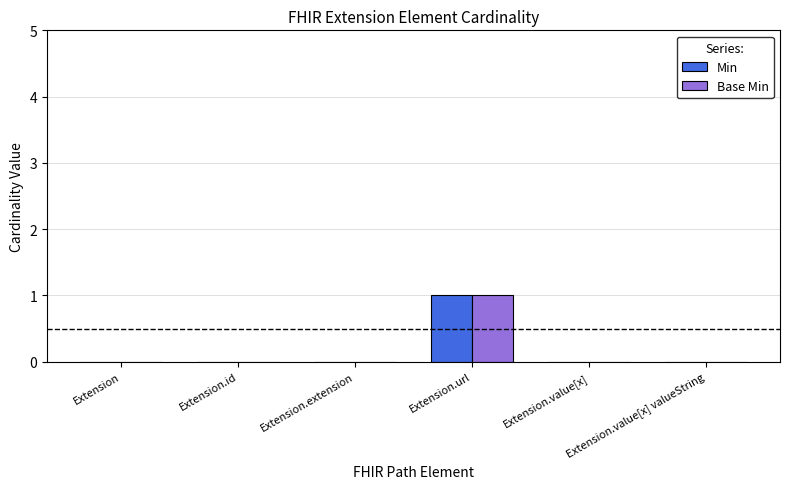

Are the bars grouped side by side (vs. stacked)?

Yes